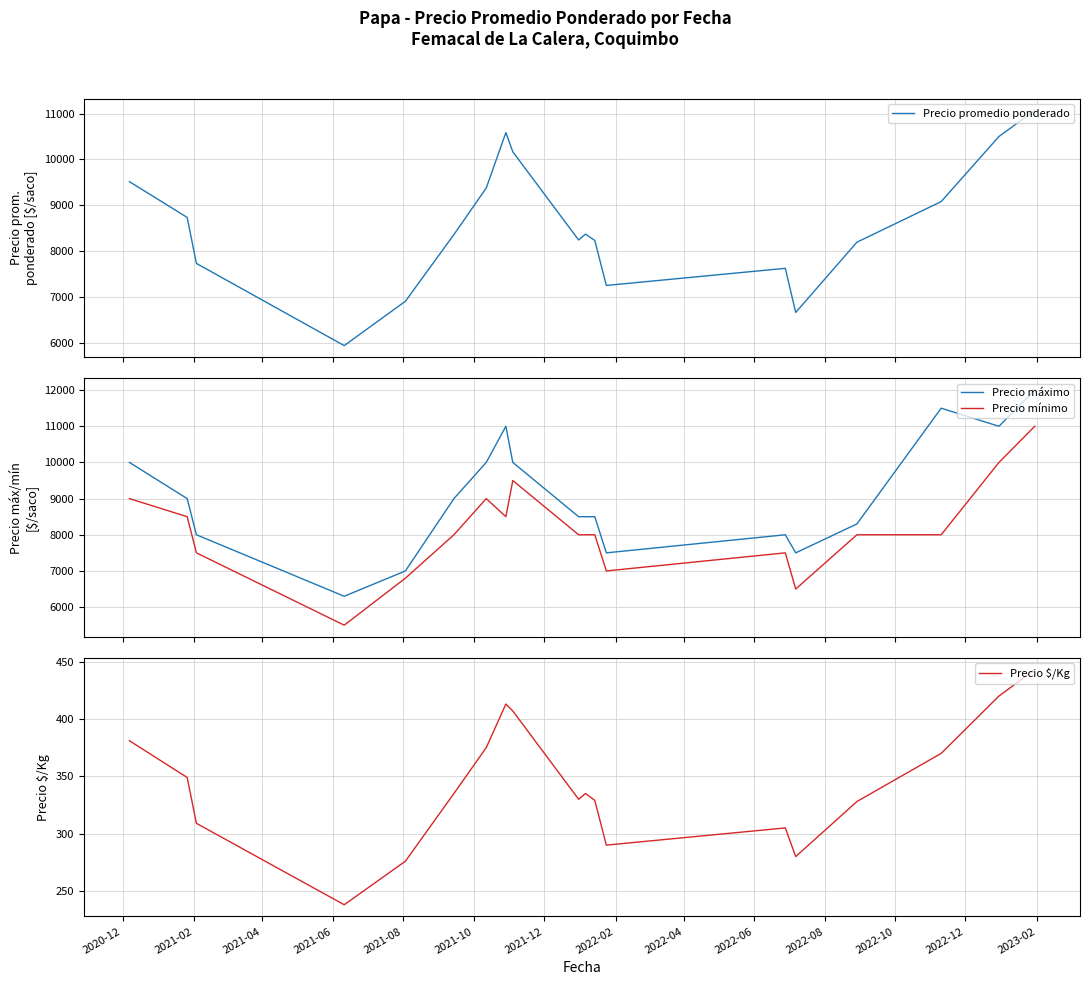

True or false: Precio máximo and Precio mínimo intersect in this chart.

False